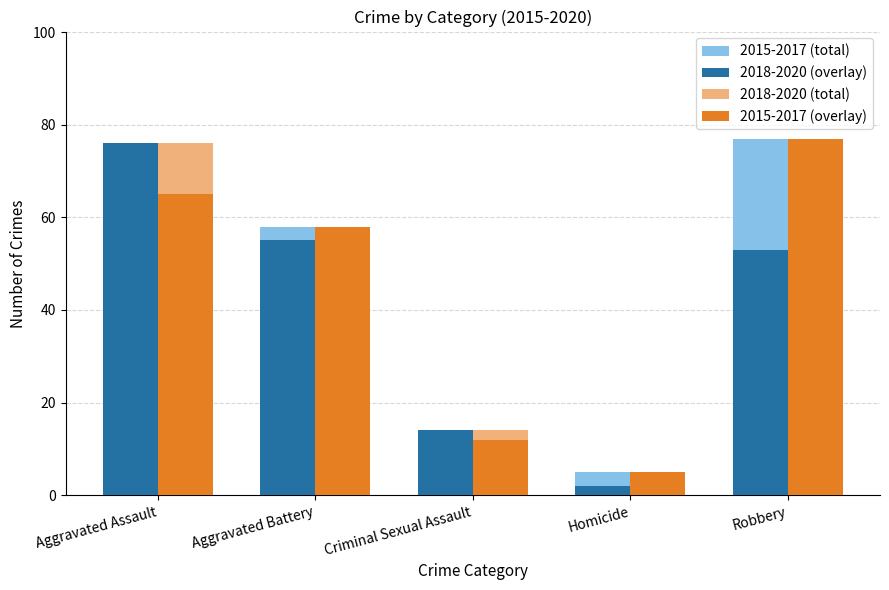

How many groups of bars are there?

5